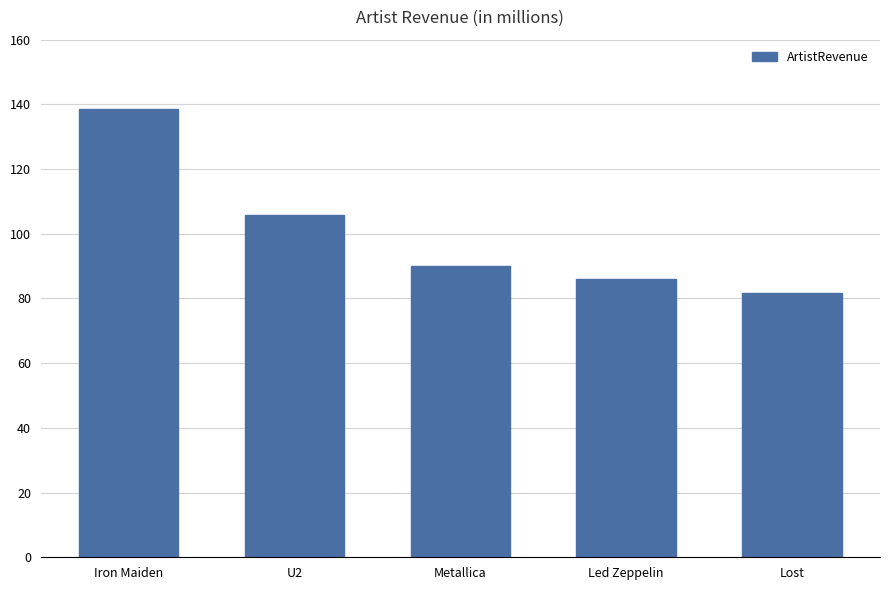

Between U2 and Lost, which is larger?

U2